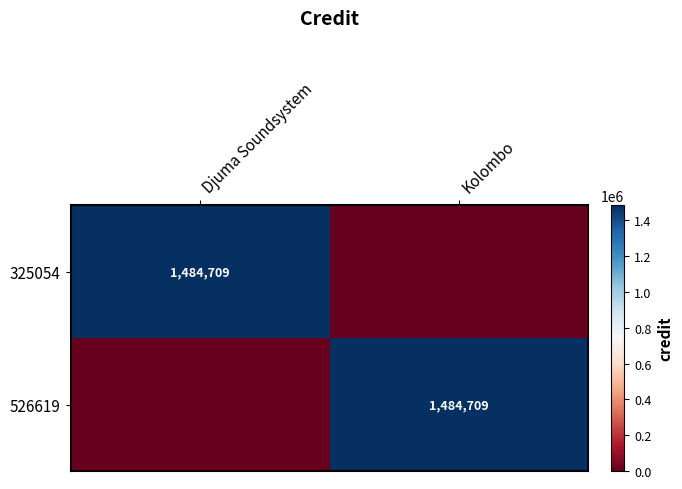

At how many categories does at least one series exceed 1298145?

2